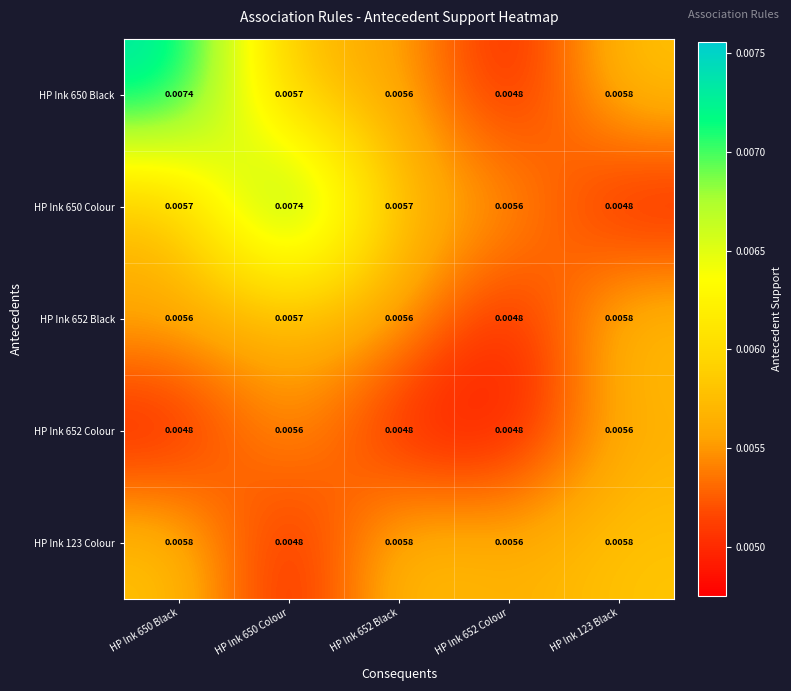

Is the value of HP Ink 650 Colour at HP Ink 652 Black greater than the value of HP Ink 652 Black at HP Ink 652 Black?

Yes